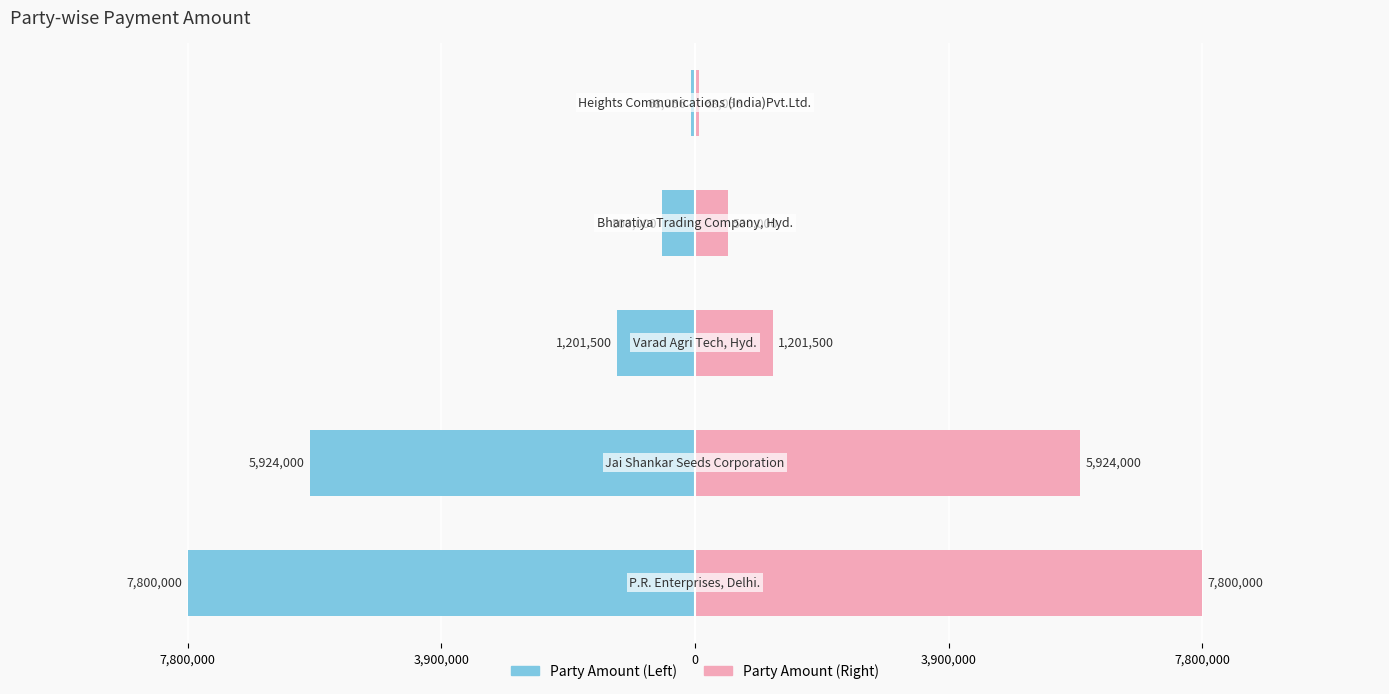

Which series has the widest spread of values?

Party Amount (left)